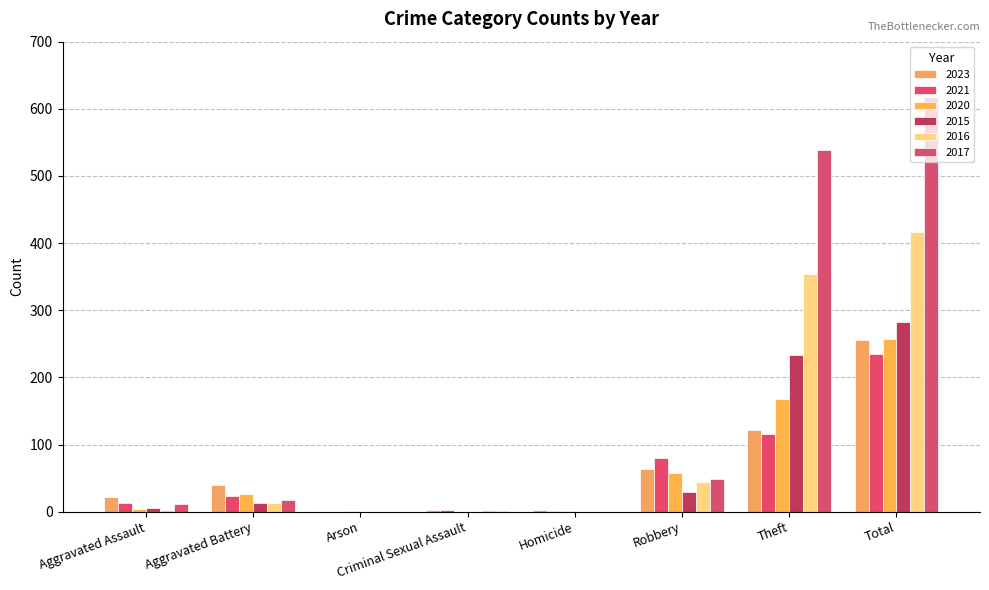

Which series has the largest total across all categories?

2017